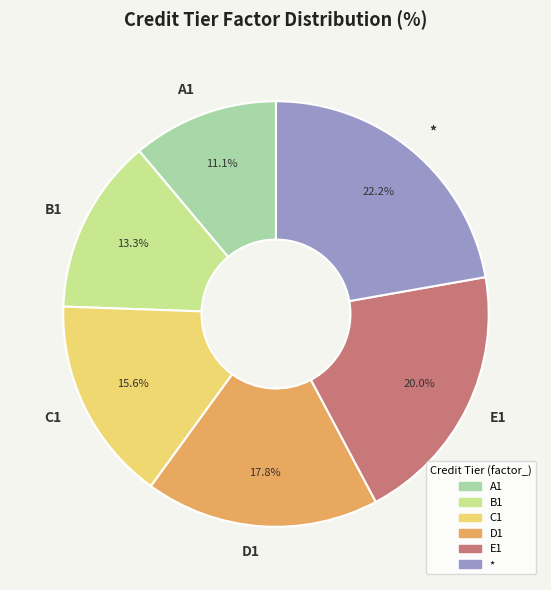

The B1 slice represents 21% of the pie. True or false?

False